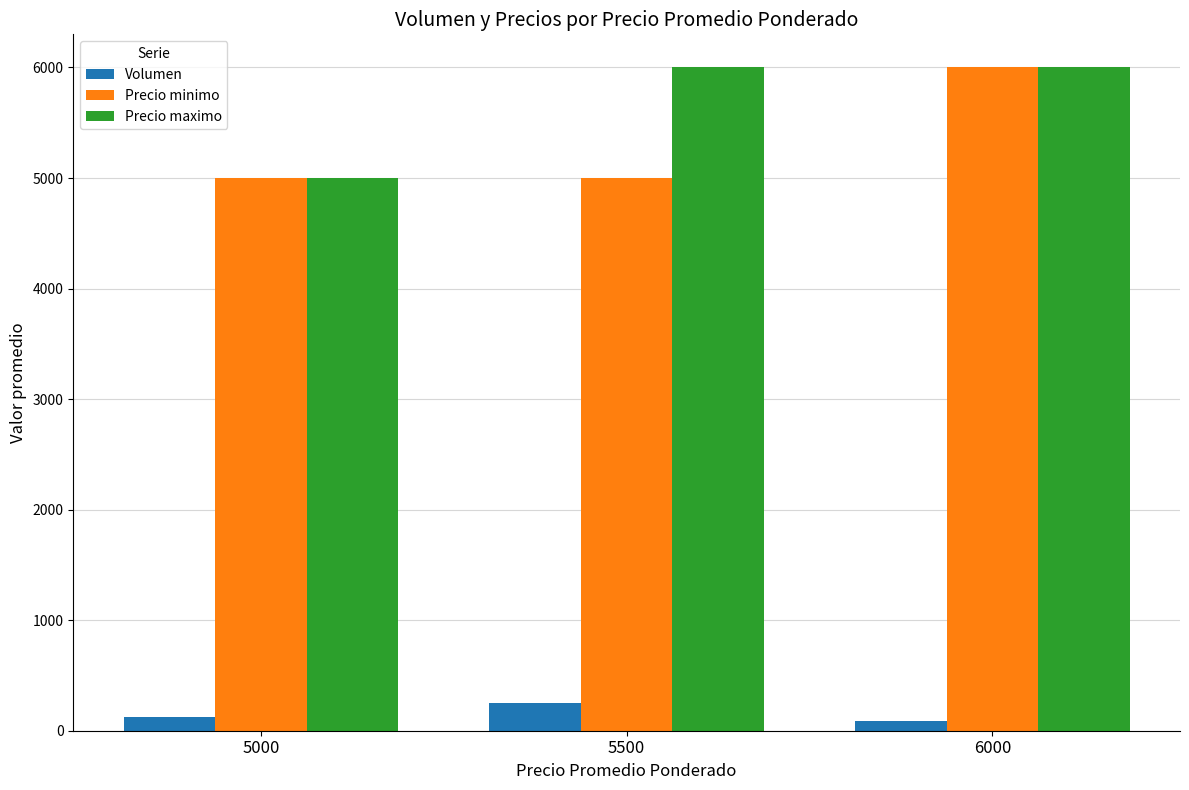

Which category has the lowest value in the Precio maximo series?

5000